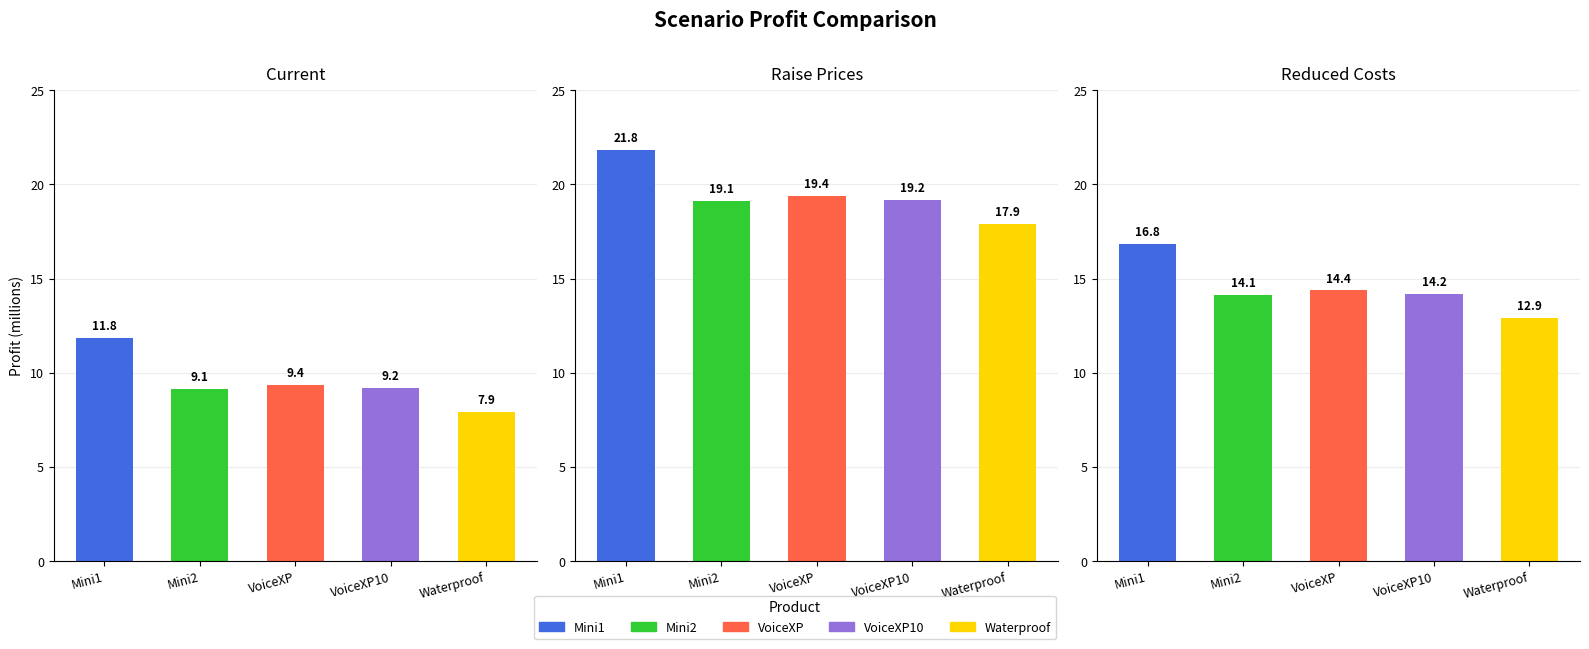

What is the difference between the highest and lowest values at VoiceXP?

10.0